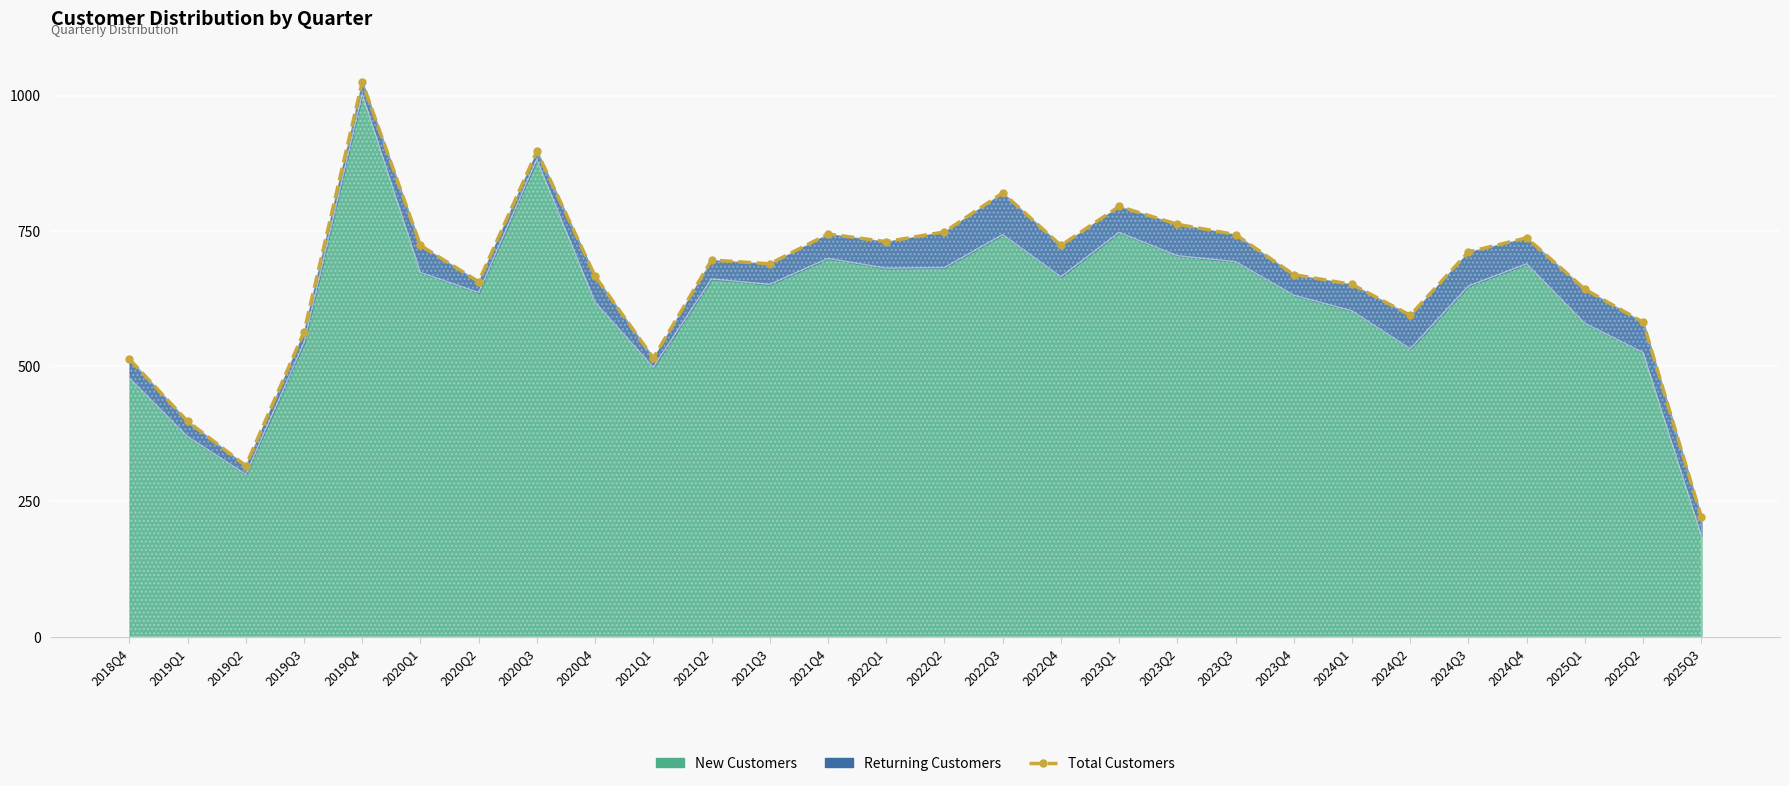

What is the difference between the second highest and minimum values?

676